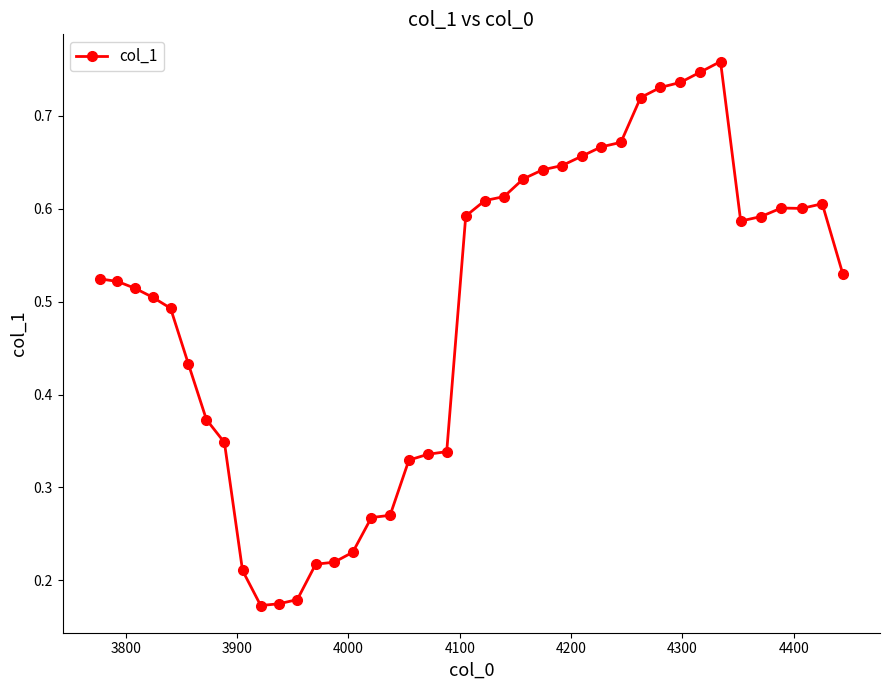

True or false: there are more than 0 points higher than both neighbors.

True